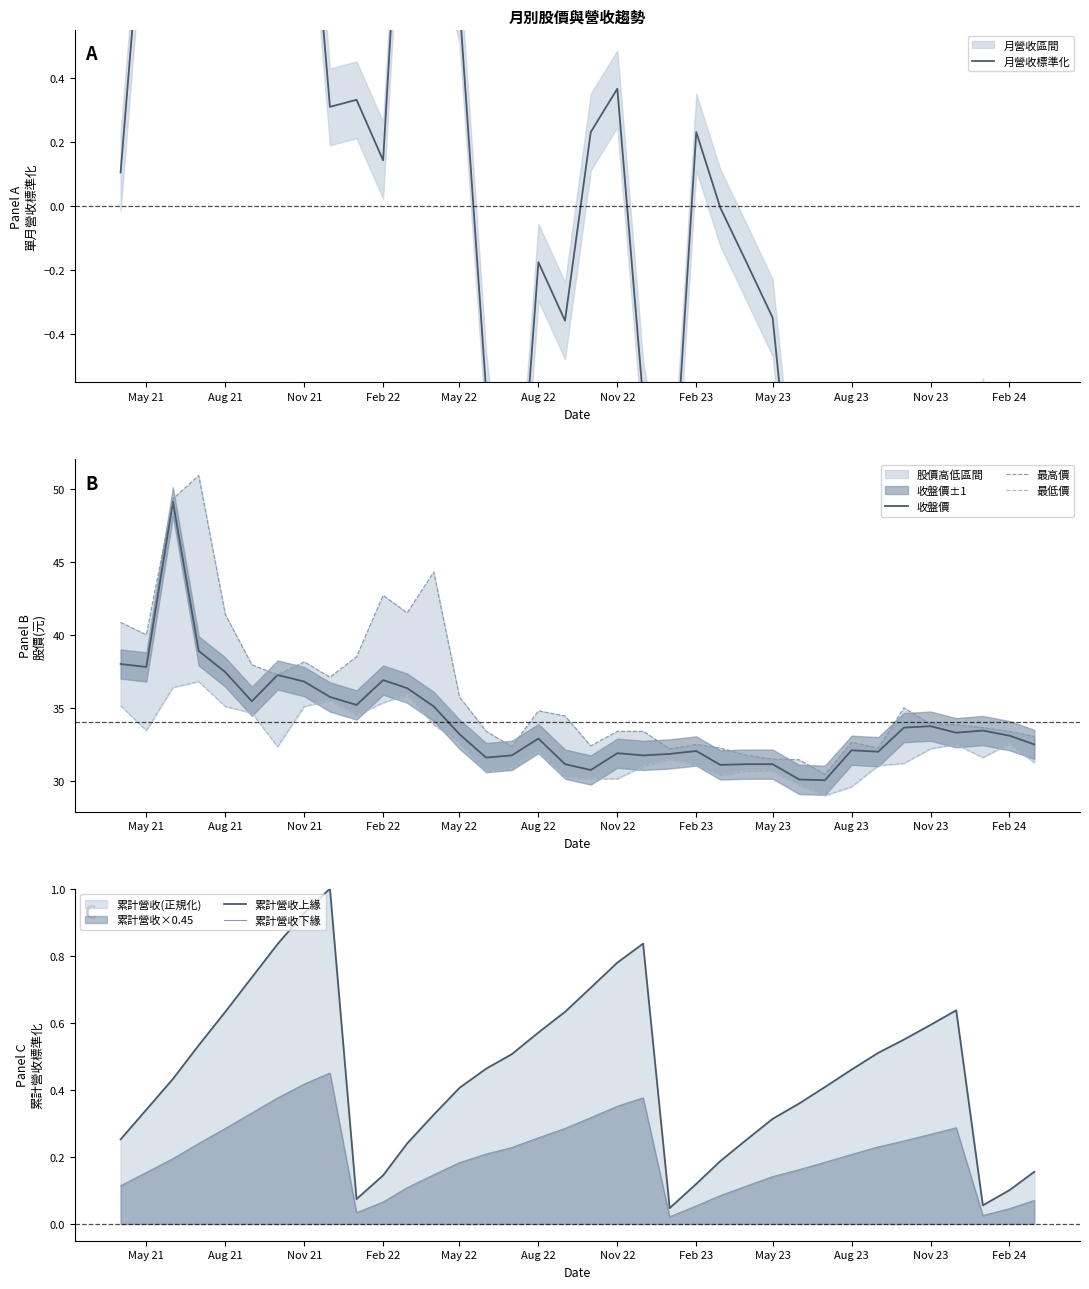

List the series in order of their peak value, lowest first.

累計營收下緣, 累計營收上緣, 月營收標準化, 最低價, 收盤價, 最高價